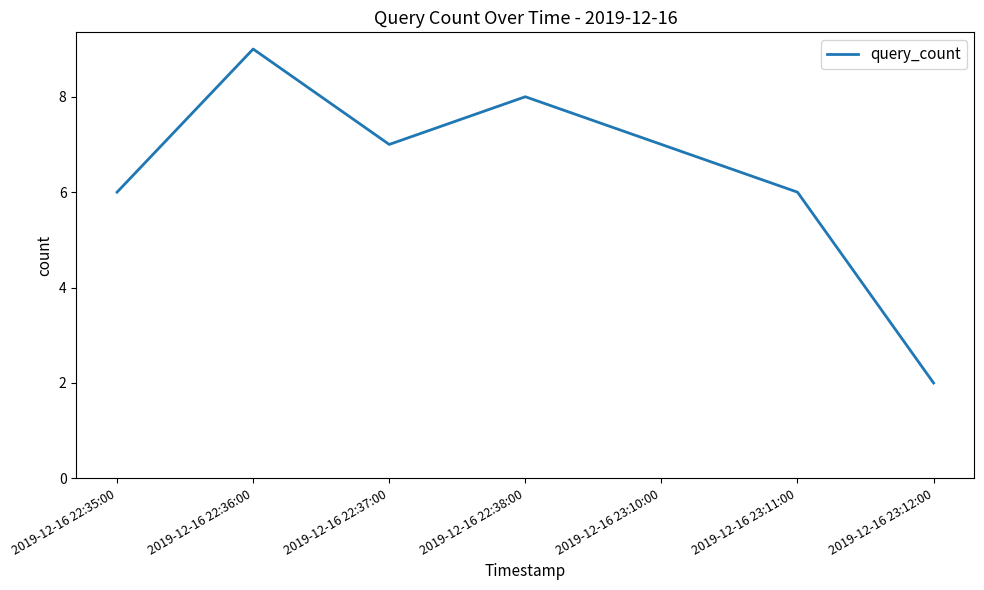

The value at 2019-12-16 22:37:00 is 7. True or false?

True